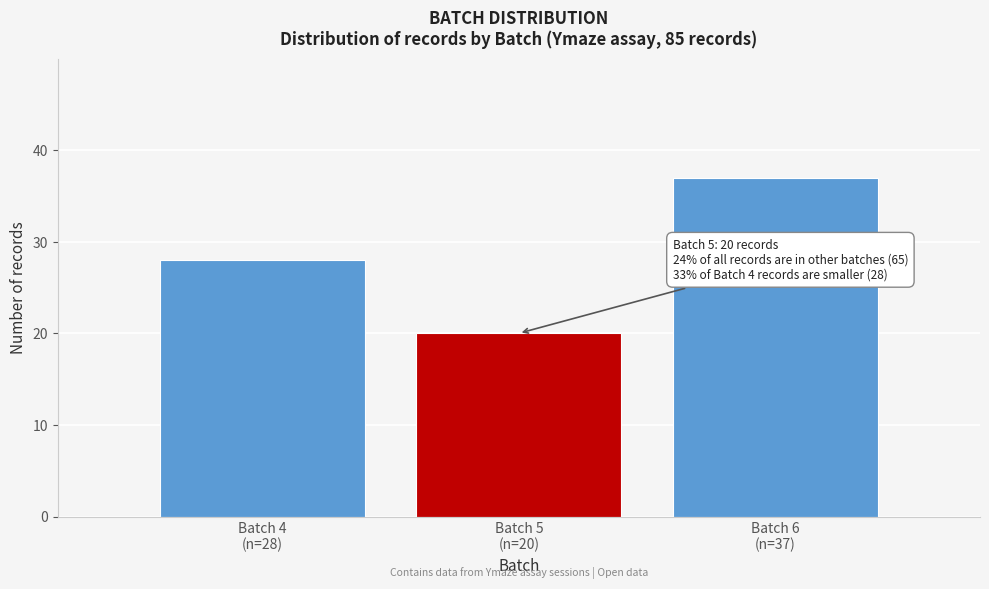

Reading right to left, transcribe all the data shown in this chart.

37	20	28